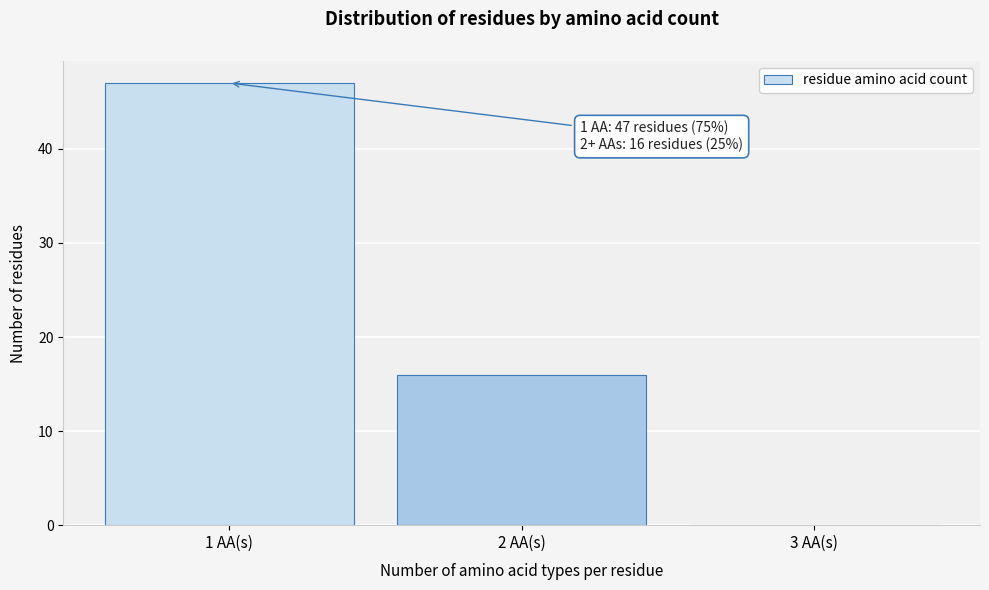

Reading left to right, transcribe all the data shown in this chart.

1 AA(s)=47	2 AA(s)=16	3 AA(s)=0